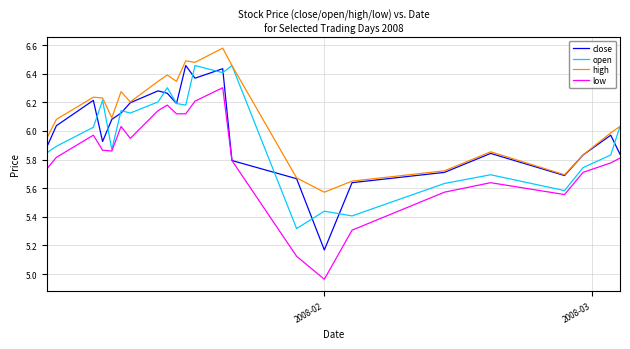

Which series has the largest total across all categories?

high